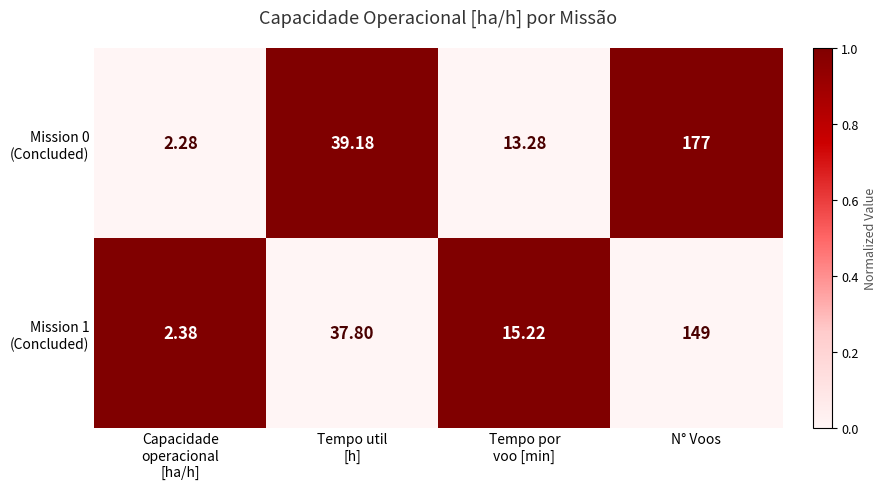

At which category is the sum across all series the highest?

N° Voos